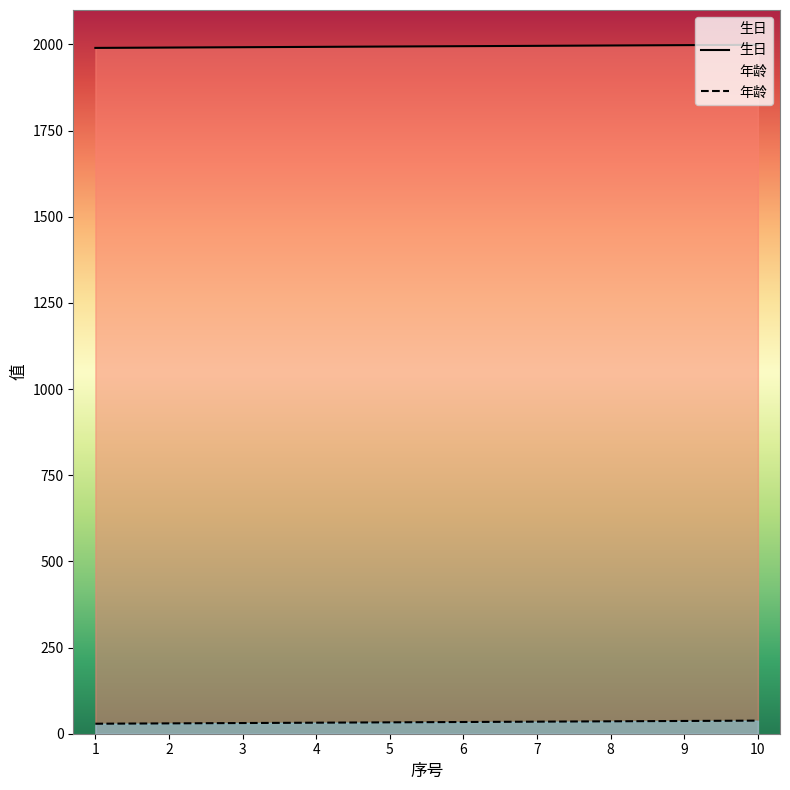

Count the 生日 values in the range 1992 to 1997.

6